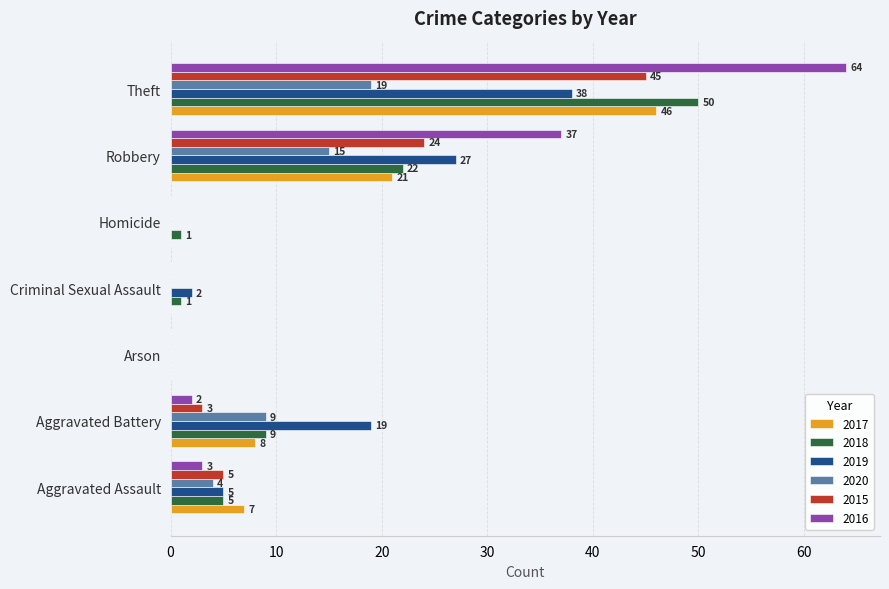

Where is 2015 nearest to the value 22?

Robbery